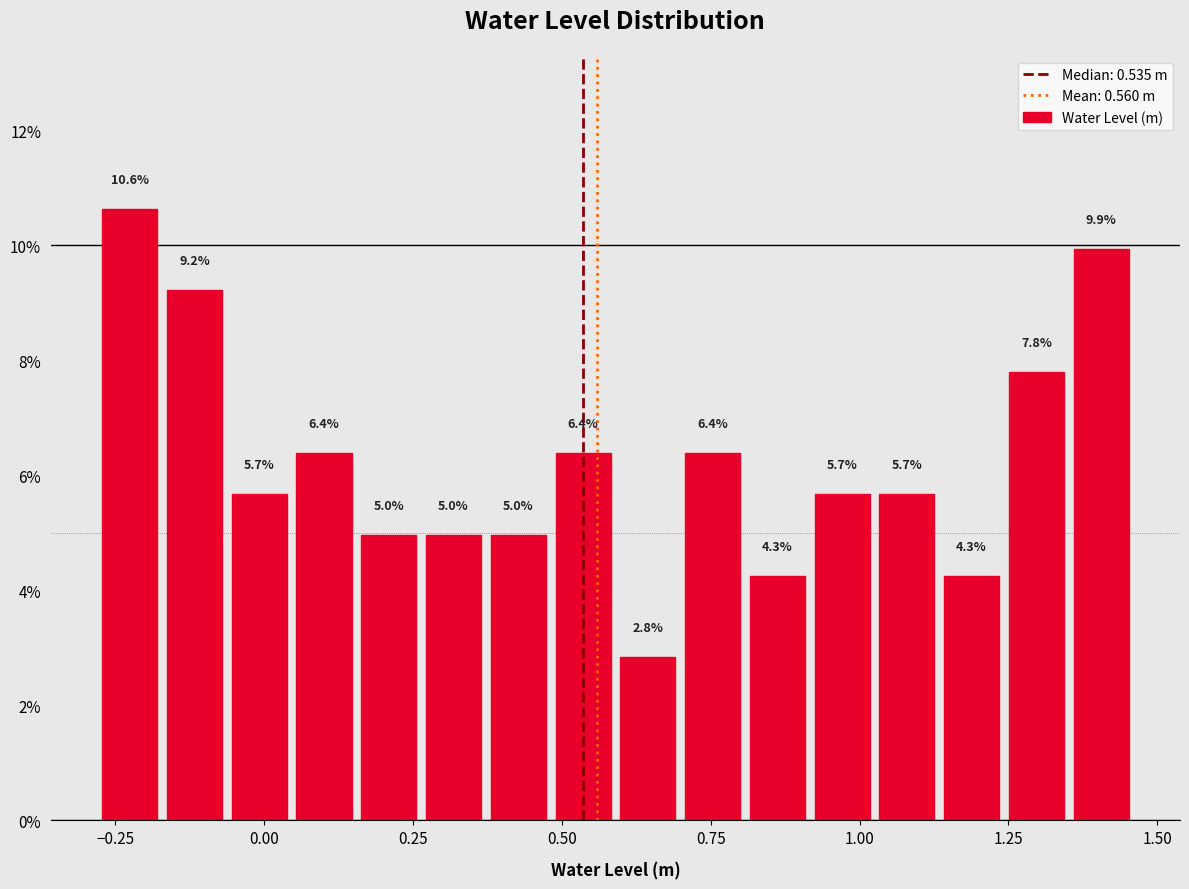

Read against the x-axis, roughly where is the centre of the tallest bar?

-0.25